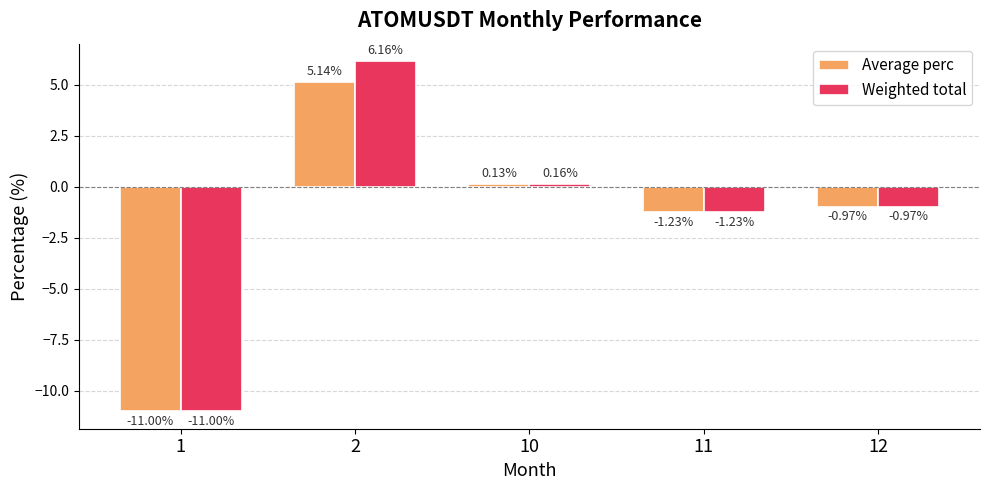

At which label does Average perc reach its peak?

2